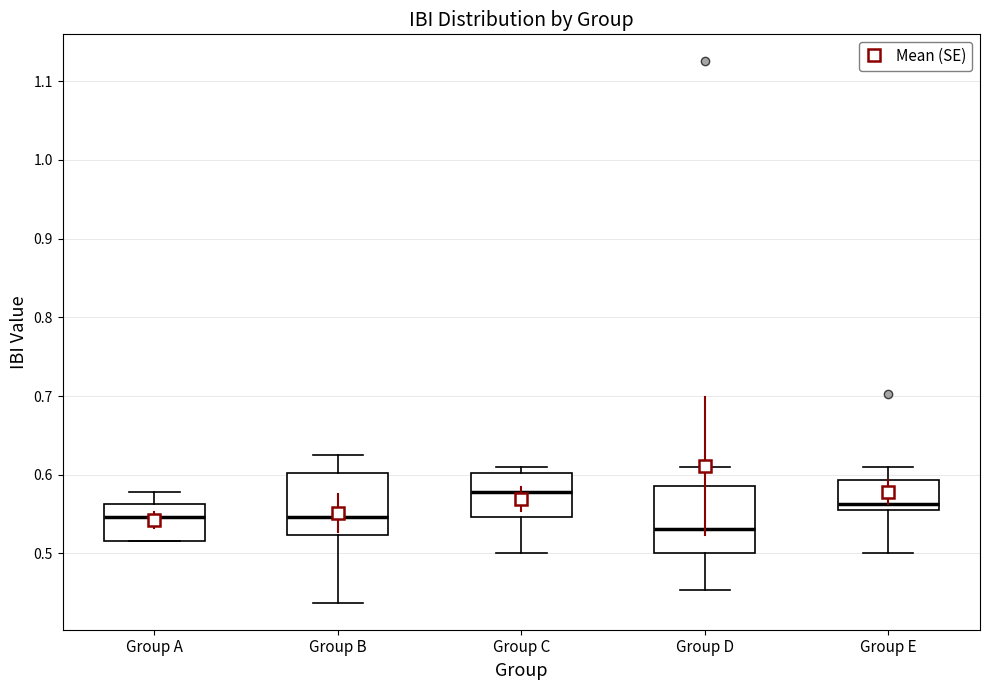

Which box's median line is the highest?

Group C